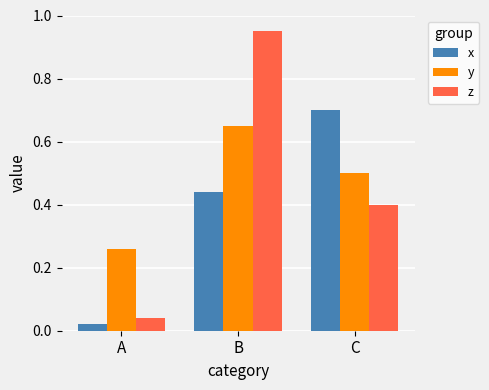

What are all the series names shown in the legend?

x, y, z